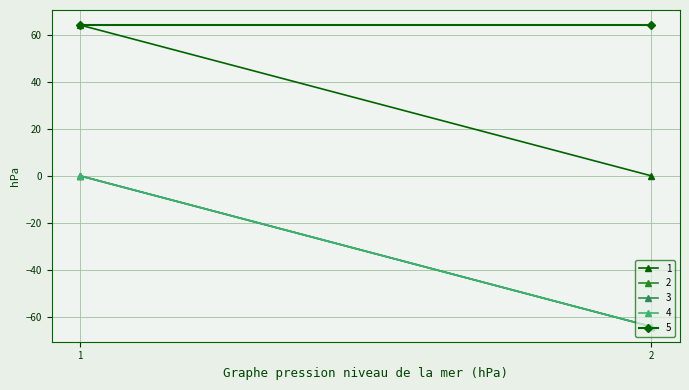

Which series has the largest range (max minus min)?

1